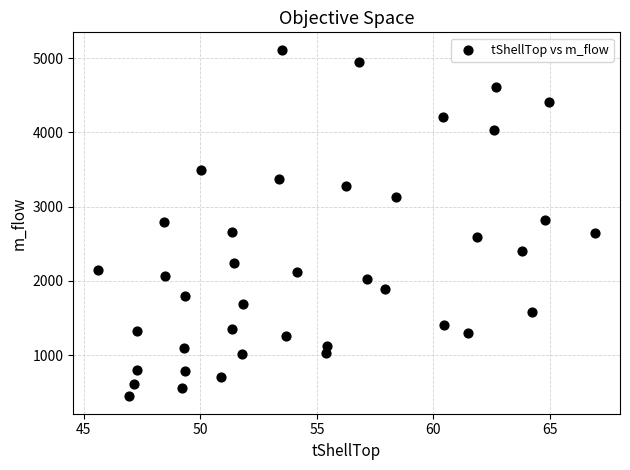

What is the range of X values (max minus min)?

21.3